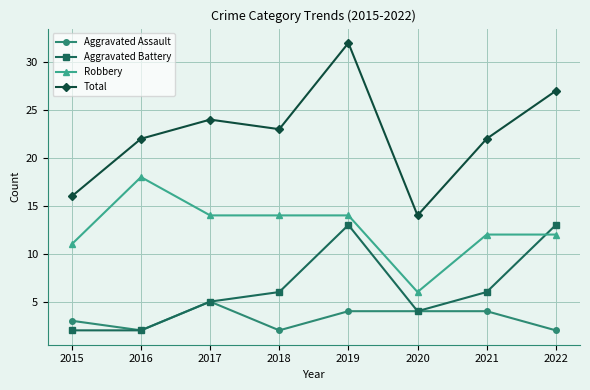

How many categories are shown in the chart?

8